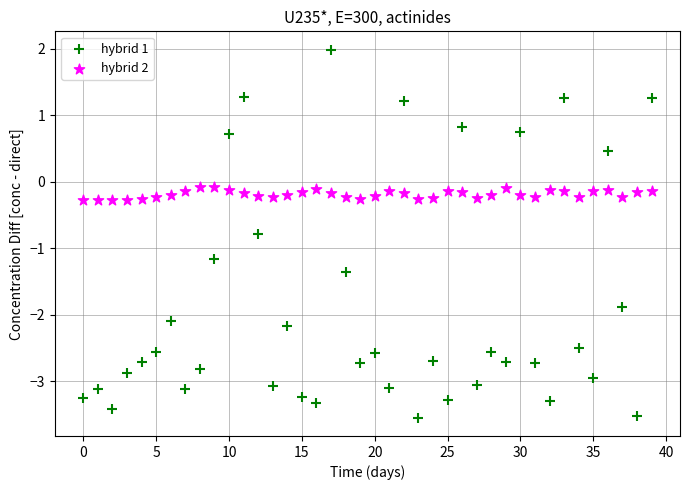

Across all data points, what is the range of Y values (max minus min)?

5.5